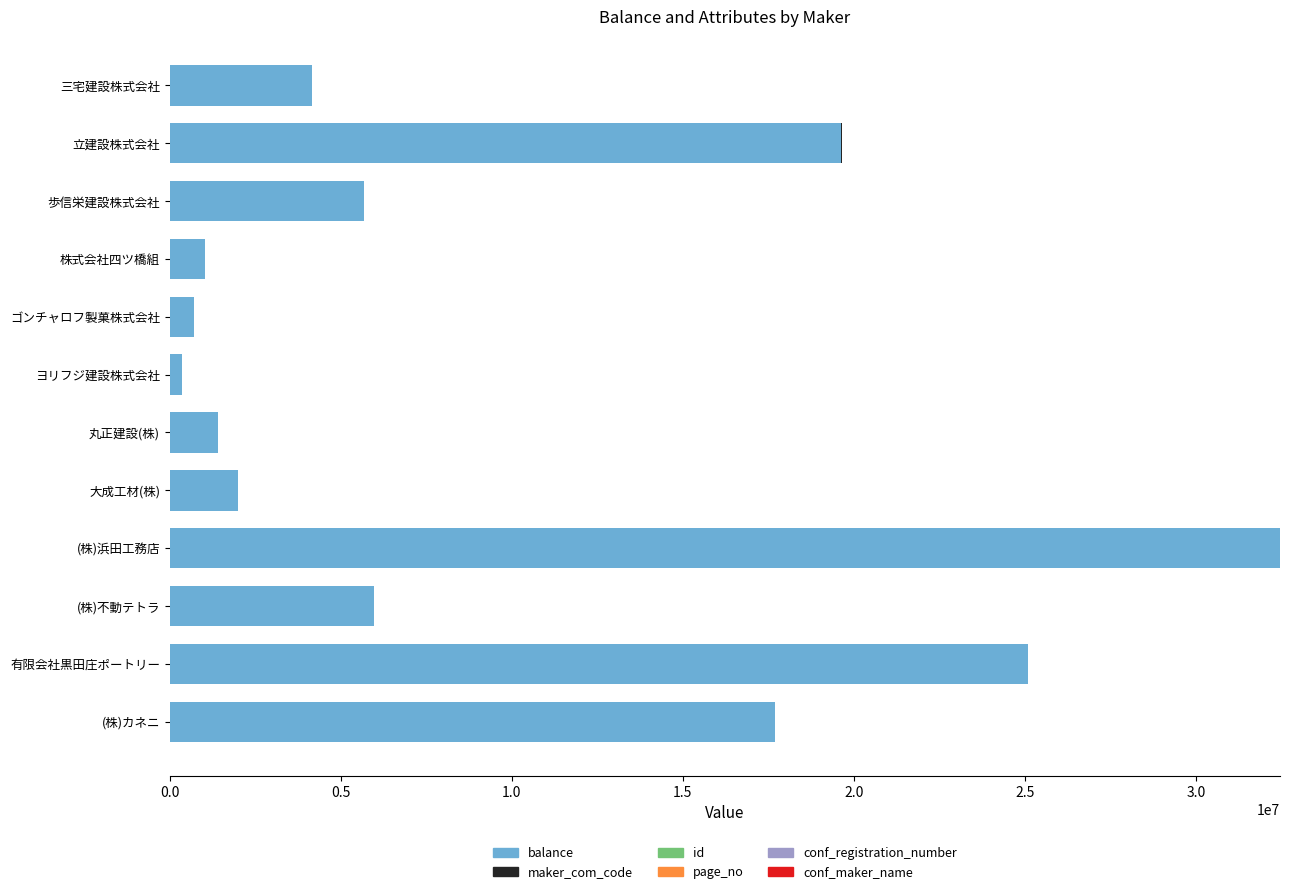

Which category has the highest value in the balance series?

(株)浜田工務店